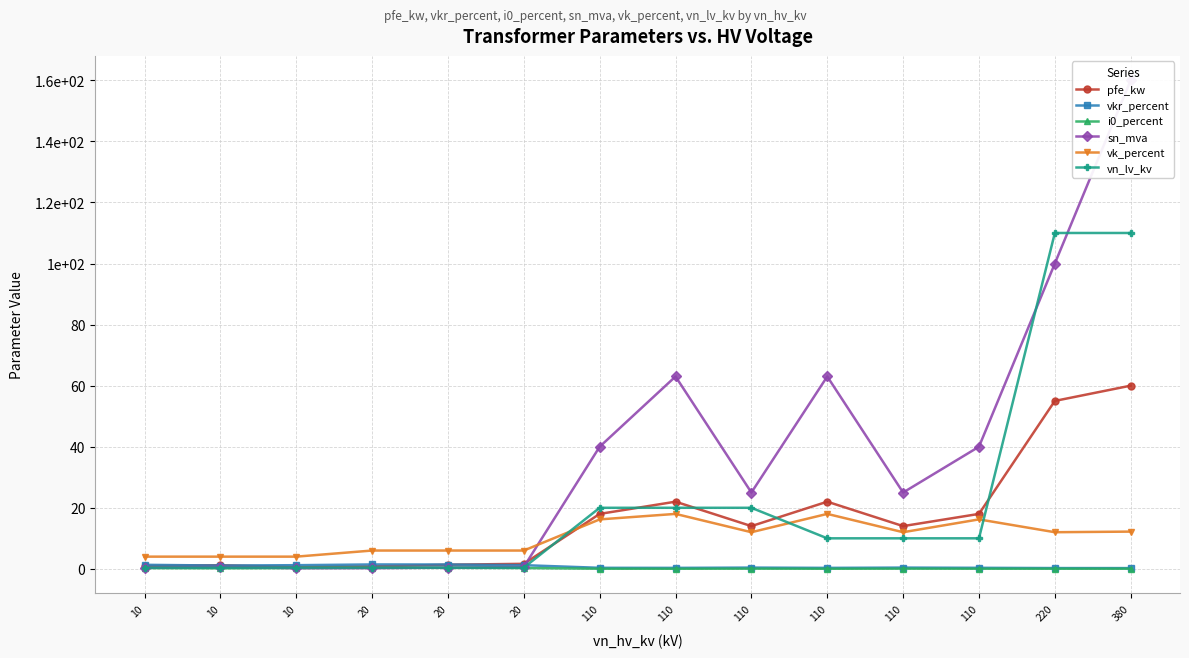

Reading right to left, transcribe all the data shown in this chart.

pfe_kw: 60.0	55.0	18.0	14.0	22.0	14.0	22.0	18.0	1.6	1.4	0.8	0.6	1.2	0.9
vkr_percent: 0.2	0.3	0.3	0.4	0.3	0.4	0.3	0.3	1.2	1.4	1.4	1.2	1.1	1.3
i0_percent: 0.1	0.1	0.1	0.1	0.0	0.1	0.0	0.1	0.3	0.3	0.3	0.2	0.2	0.2
sn_mva: 160.0	100.0	40.0	25.0	63.0	25.0	63.0	40.0	0.6	0.4	0.2	0.2	0.6	0.4
vk_percent: 12.2	12.0	16.2	12.0	18.0	12.0	18.0	16.2	6.0	6.0	6.0	4.0	4.0	4.0
vn_lv_kv: 110.0	110.0	10.0	10.0	10.0	20.0	20.0	20.0	0.4	0.4	0.4	0.4	0.4	0.4